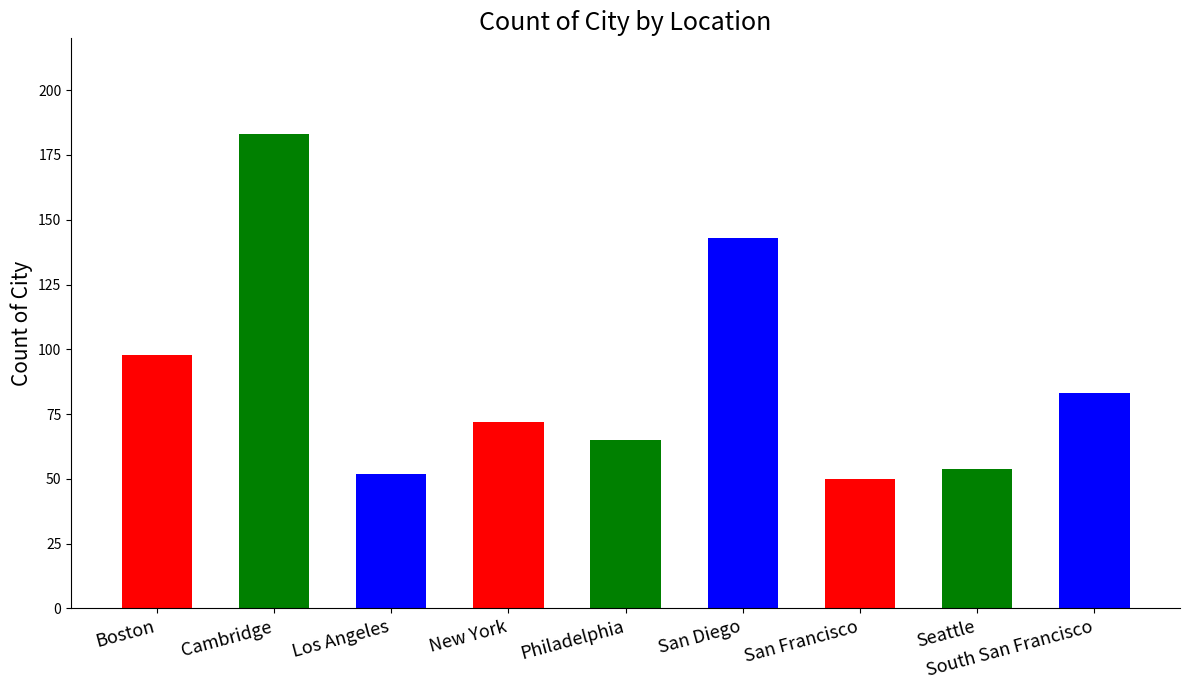

Which has a higher value, Los Angeles or San Diego?

San Diego